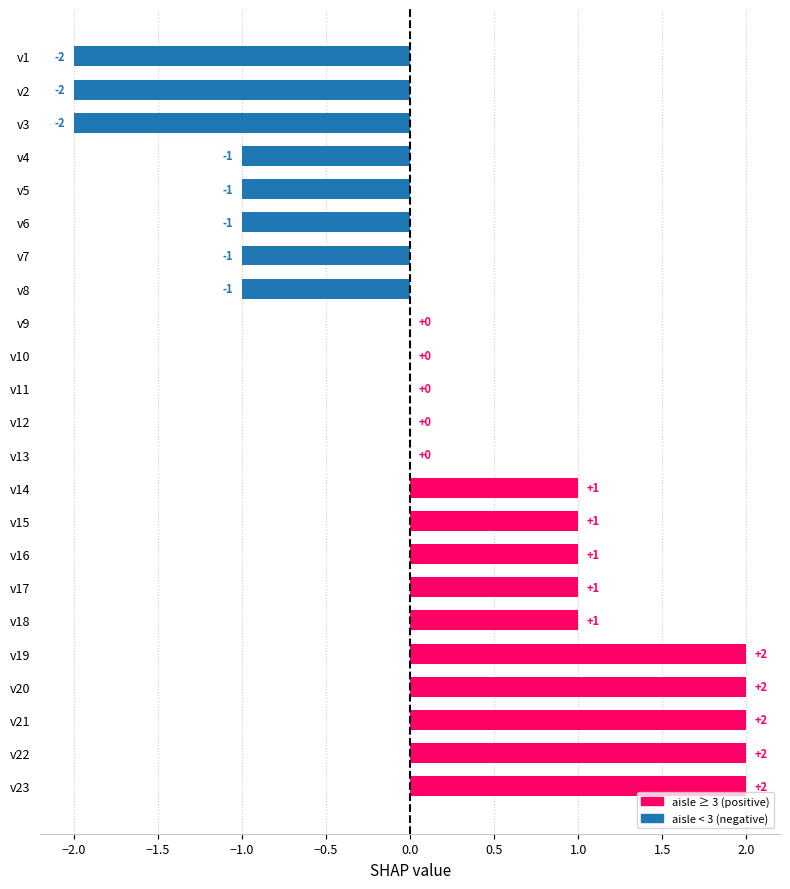

What is the change in value from v8 to v20?

+3